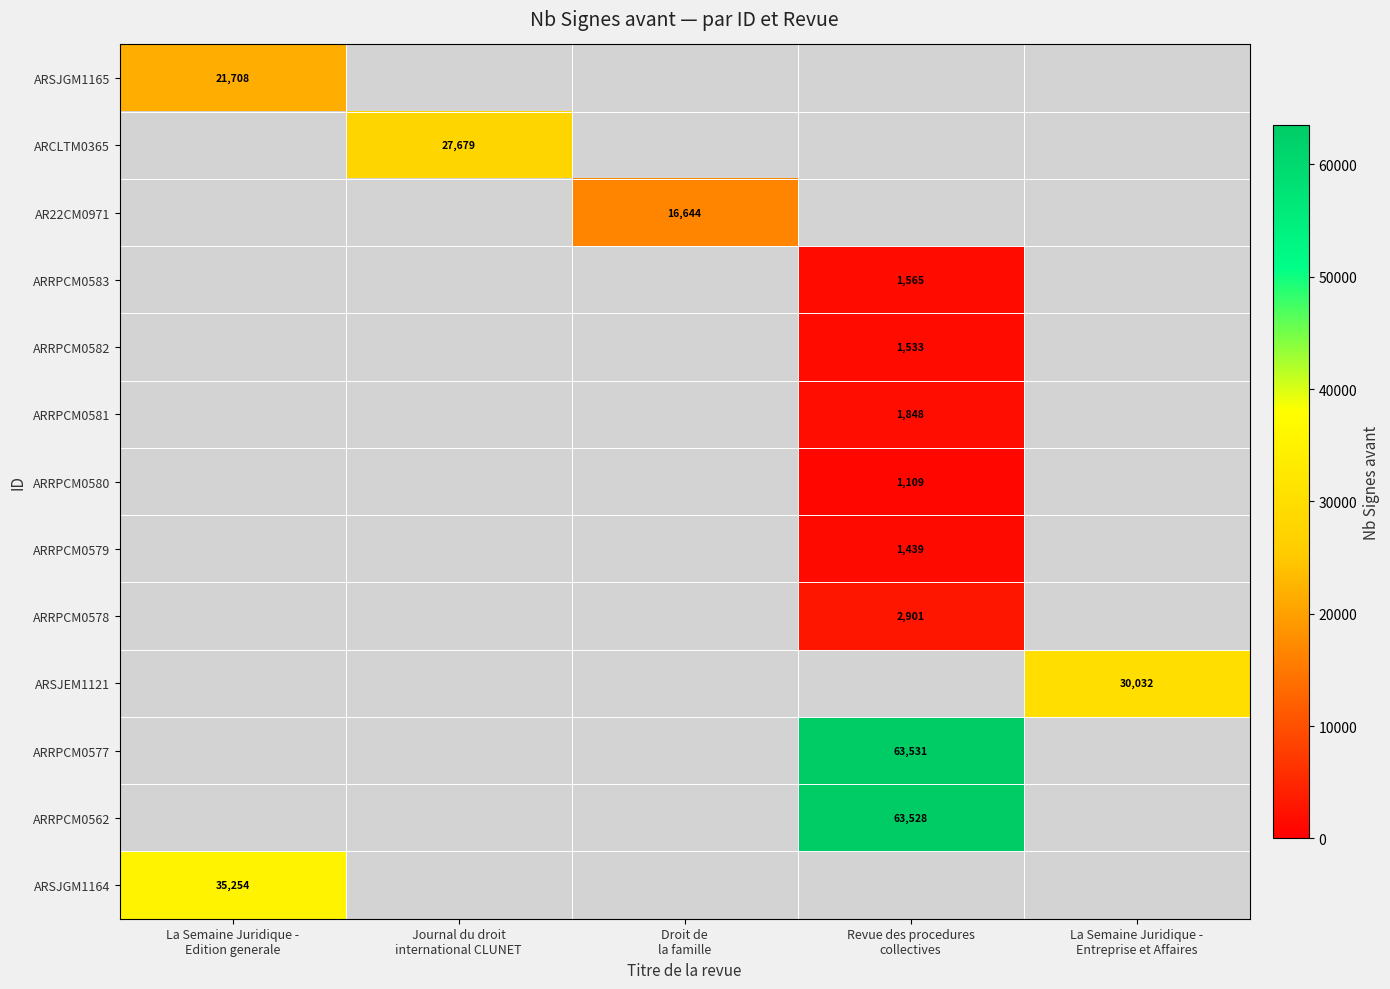

At which category is the sum across all series the highest?

Revue des procedures
collectives